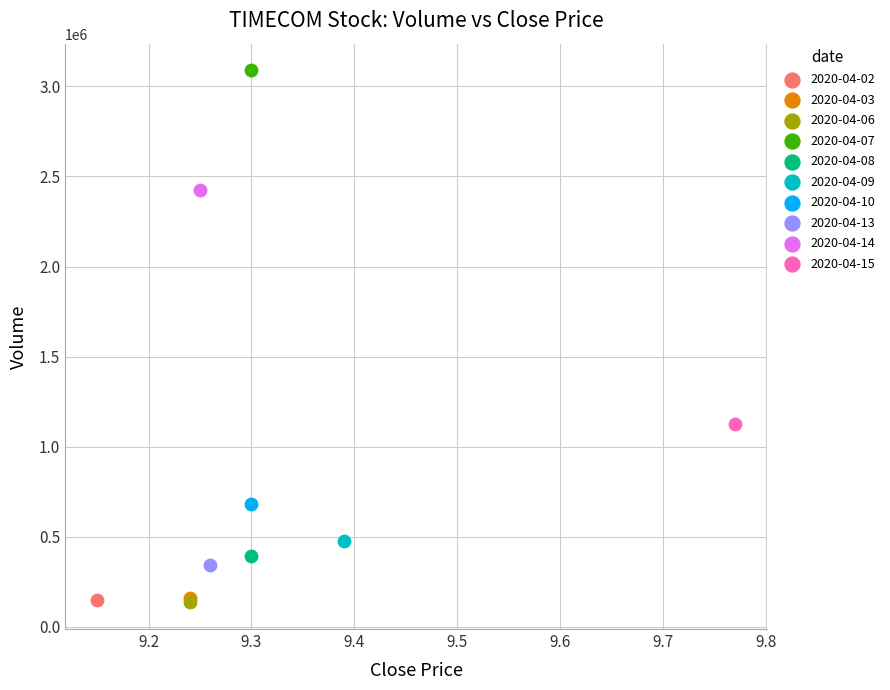

What are all the series names shown in the legend?

2020-04-02, 2020-04-03, 2020-04-06, 2020-04-07, 2020-04-08, 2020-04-09, 2020-04-10, 2020-04-13, 2020-04-14, 2020-04-15